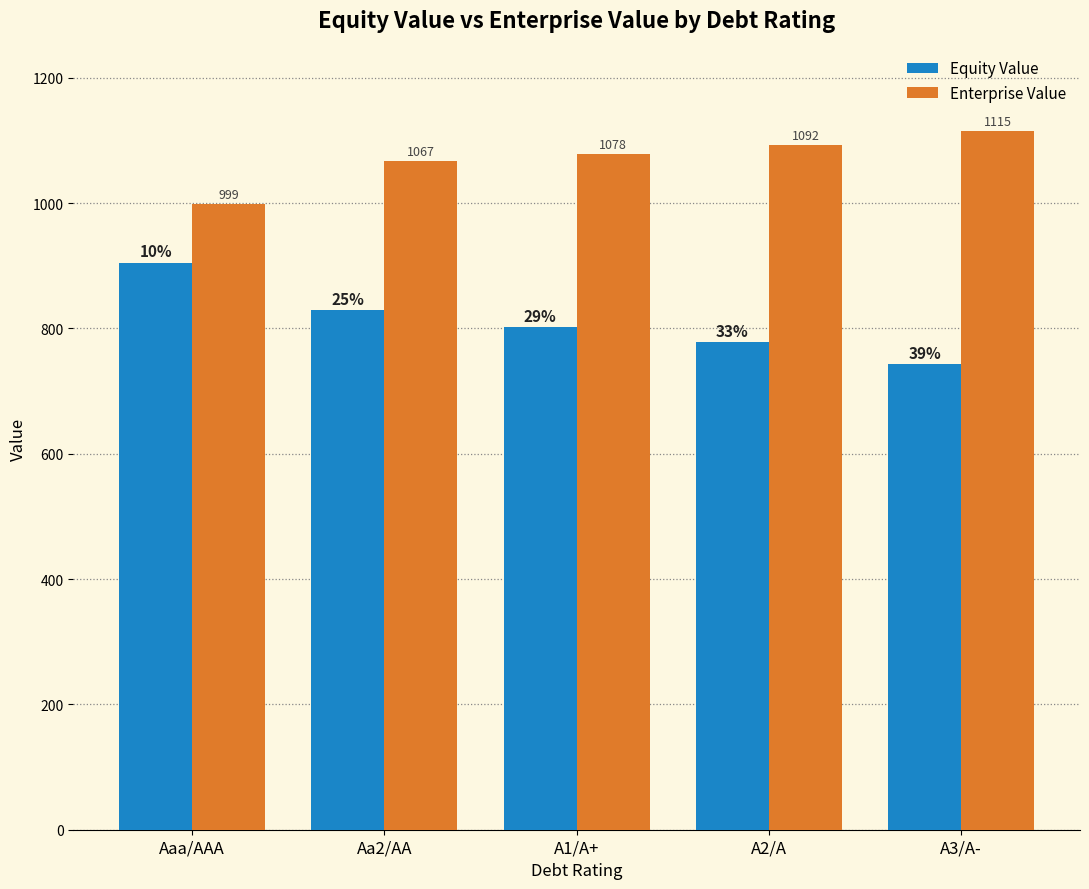

What position from the right is A3/A-?

1